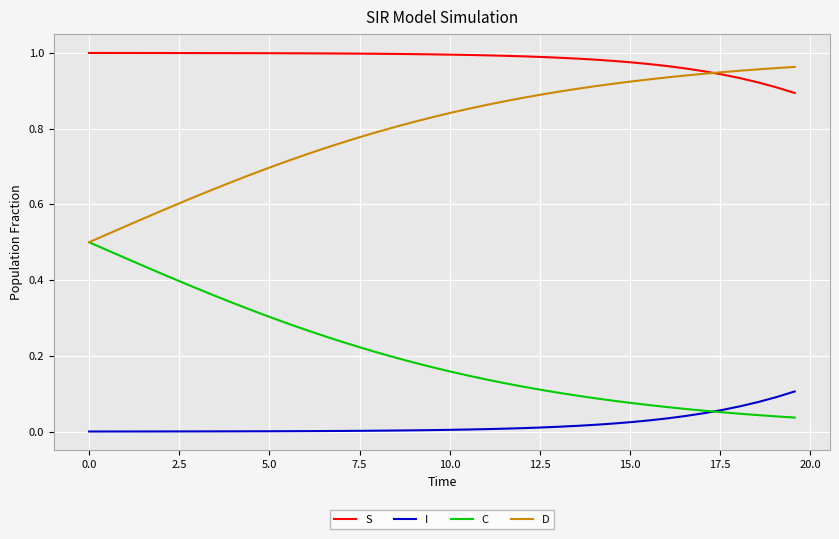

Which series has the largest total across all categories?

S